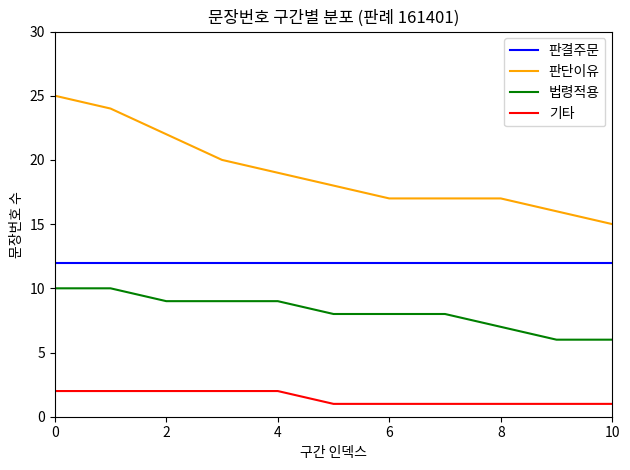

True or false: 법령적용 and 판단이유 intersect in this chart.

False